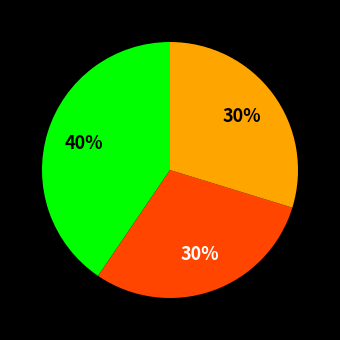

To the nearest percent, what is the average slice percentage?

33%